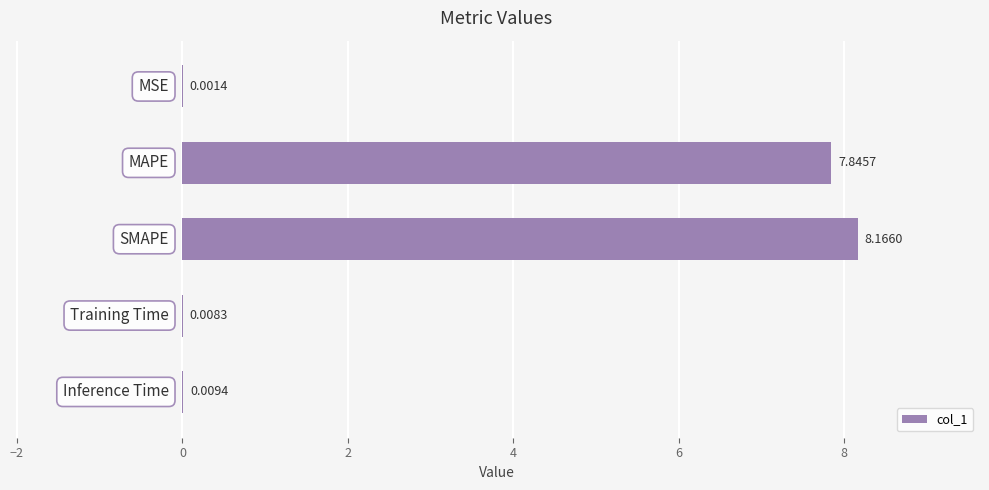

What is the sum of all values?

16.0